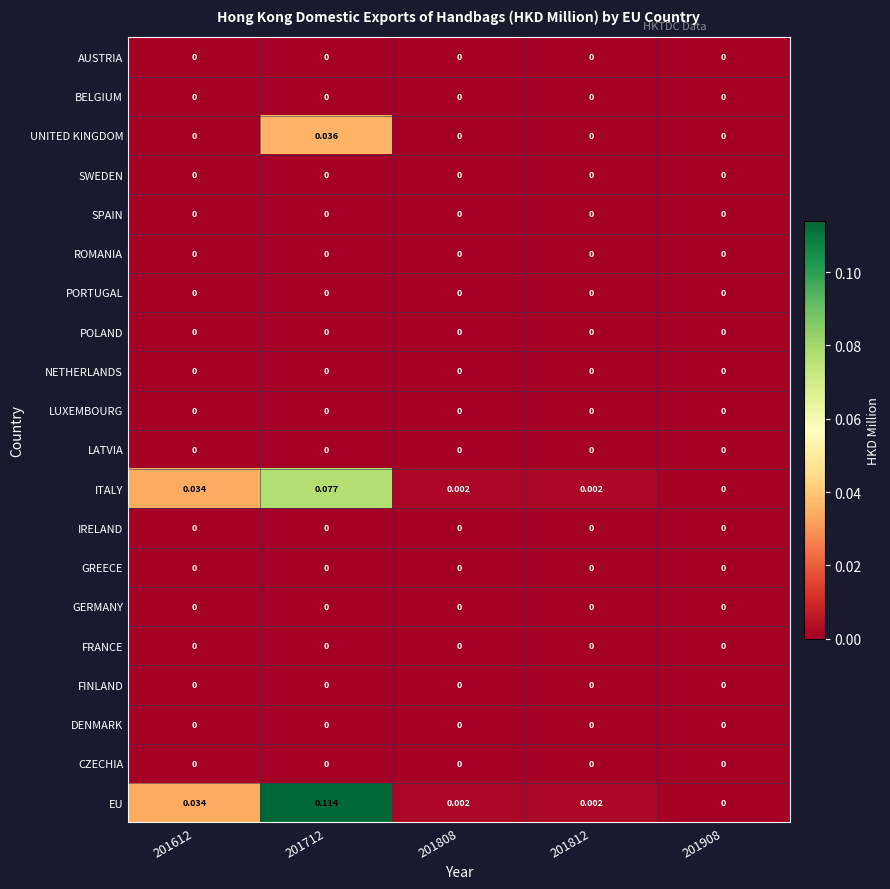

Is the value of PORTUGAL at 201712 greater than the value of ITALY at 201808?

No